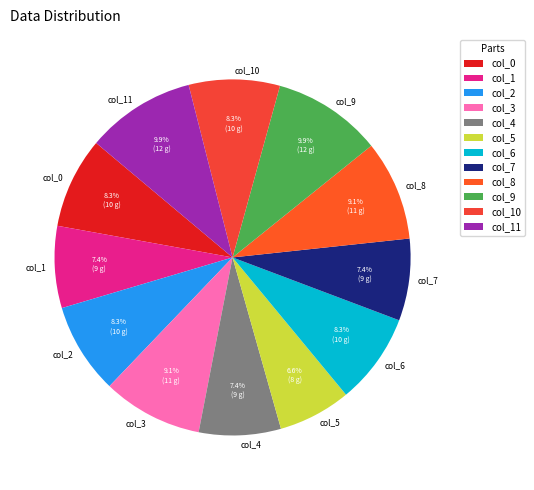

Combined, do col_5 and col_3 account for over 50%?

No